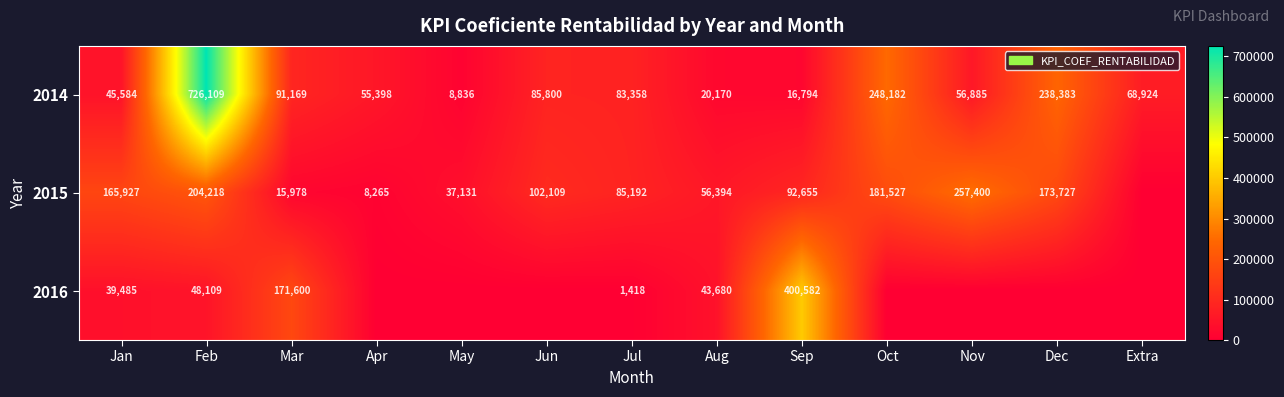

Count the number of categories in the chart.

13